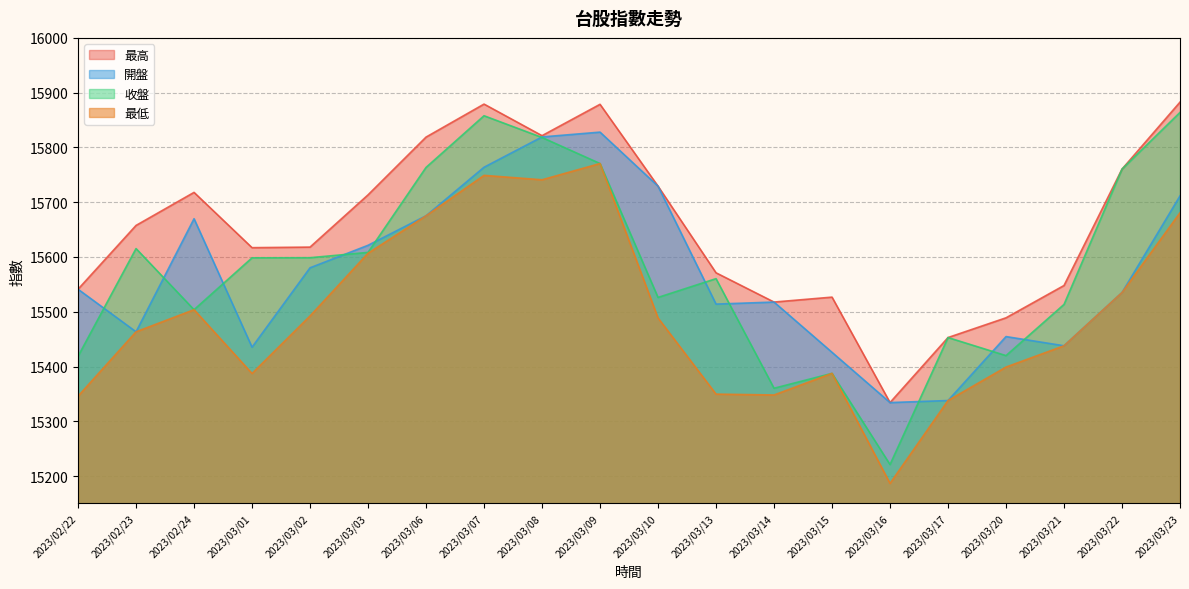

Where is the first local maximum for 最低?

2023/02/24